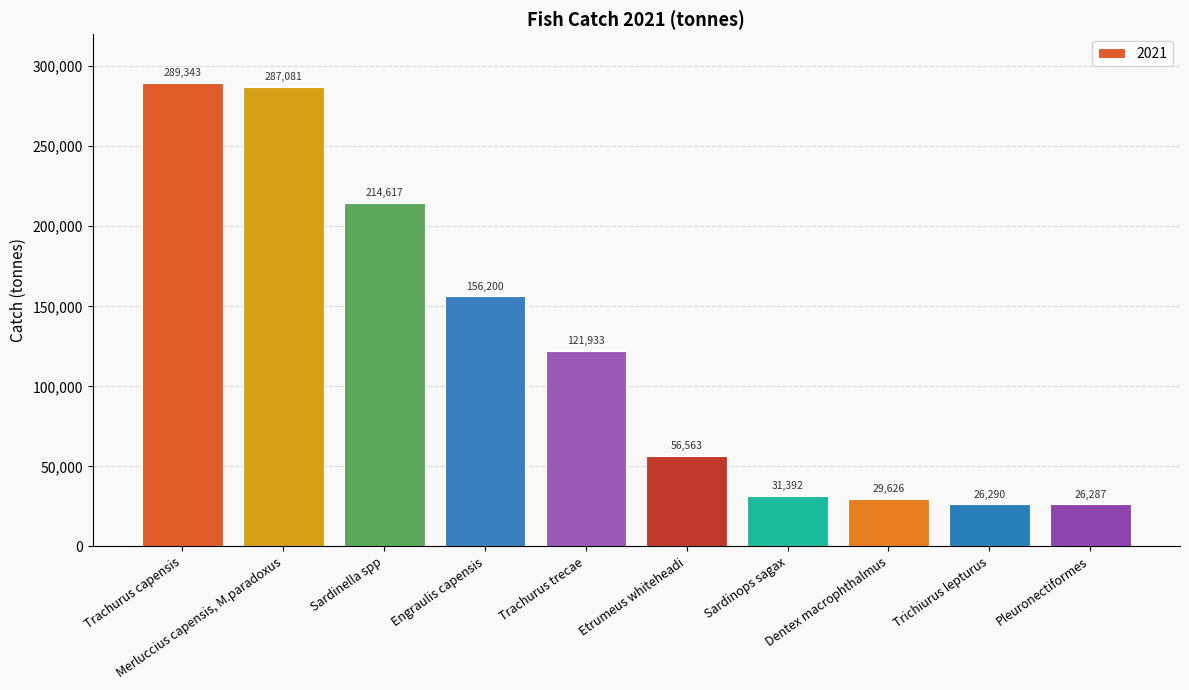

How many categories are shown in the chart?

10